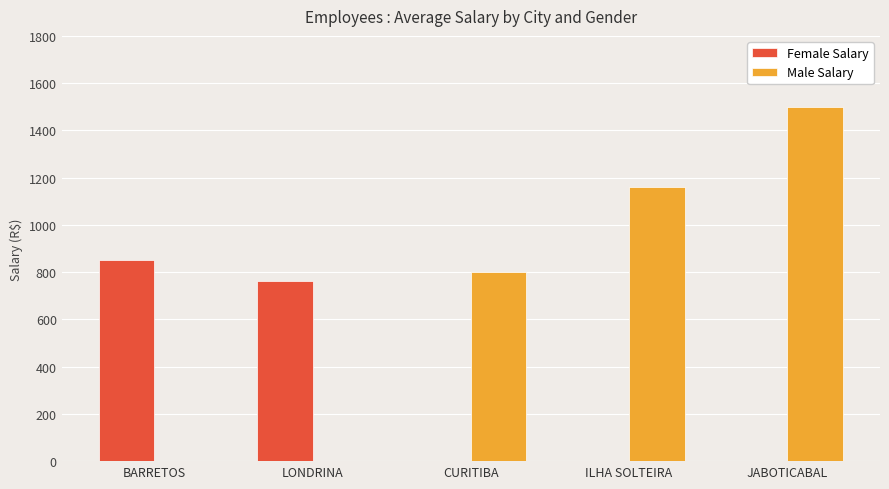

What is the total value across all series at ILHA SOLTEIRA?

1160.0